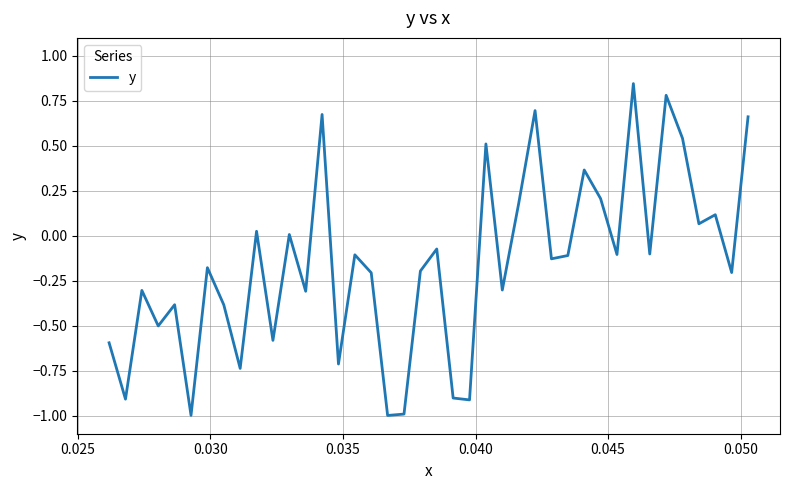

What is the smallest value displayed?

-1.0